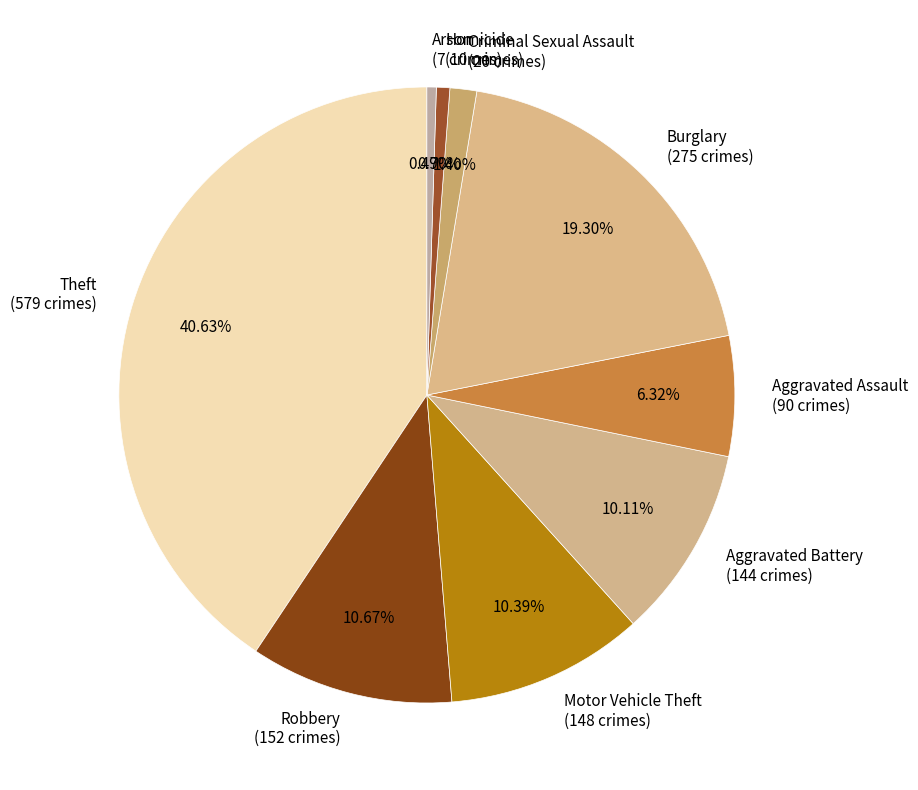

Does Motor Vehicle Theft (148 crimes) account for over 50% of the chart?

No